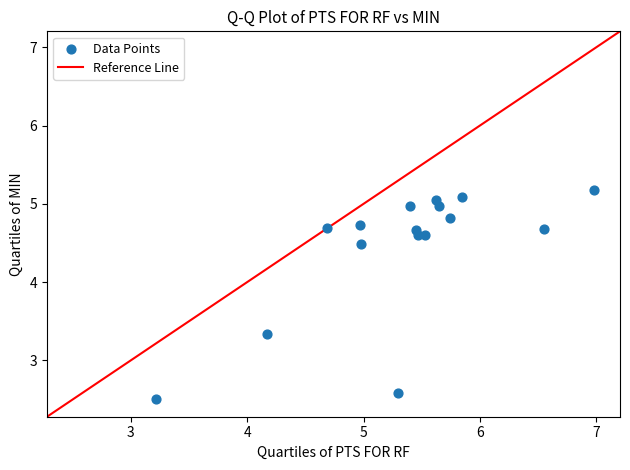

What is the range of Y values (max minus min)?

2.7